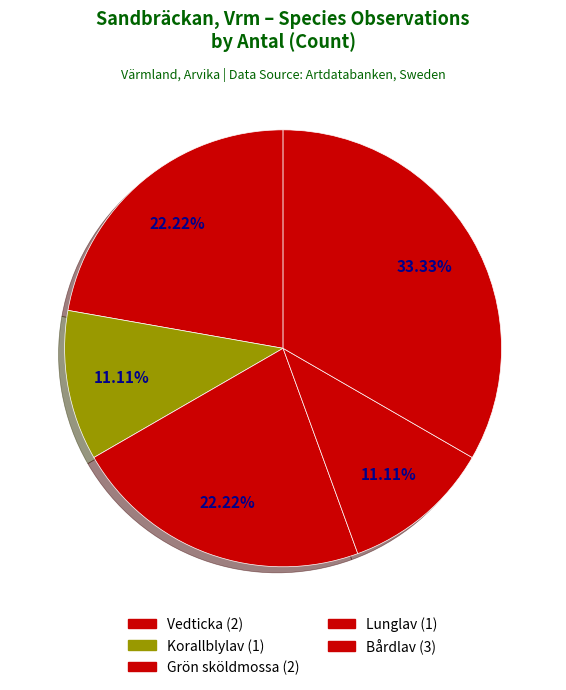

How many slices are in this pie chart?

5